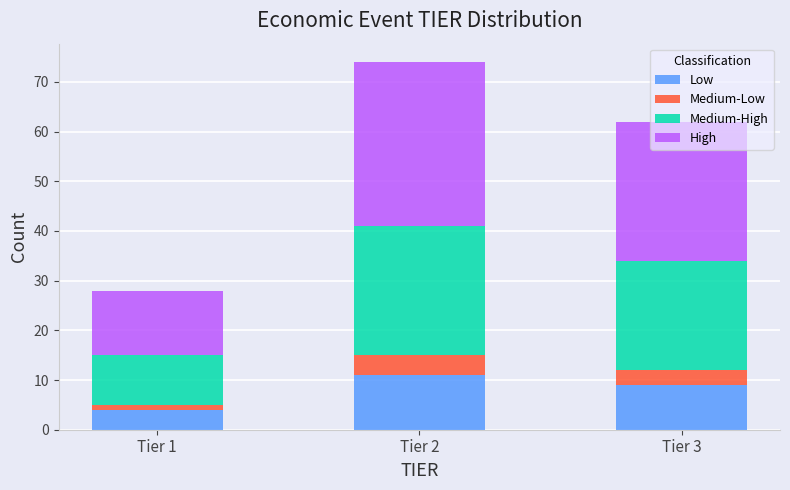

What is the minimum value for Low?

4